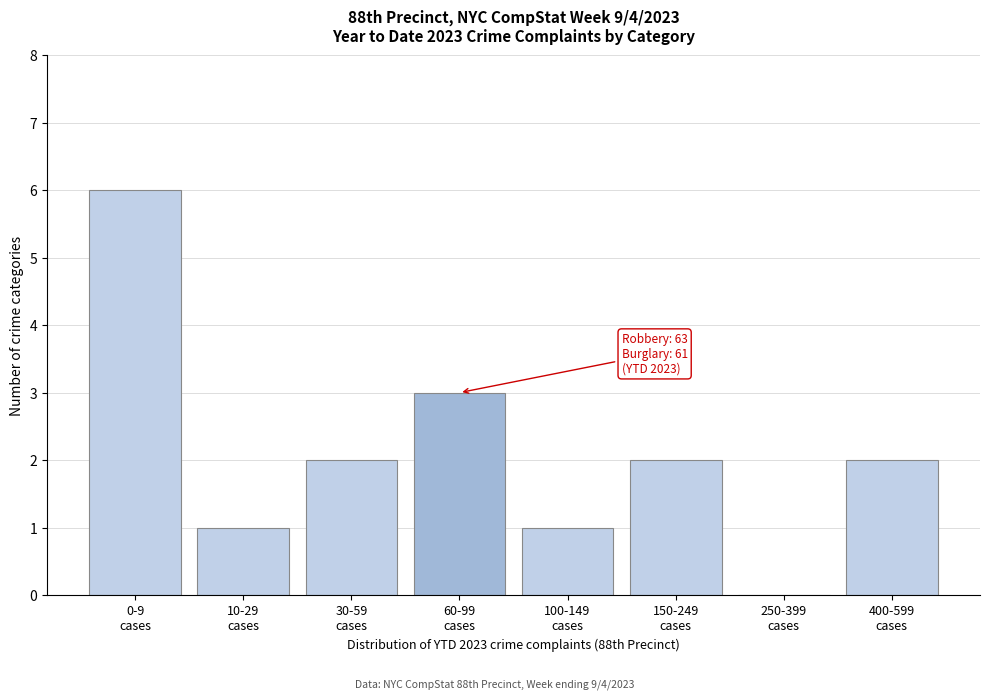

What is the greatest value displayed?

6